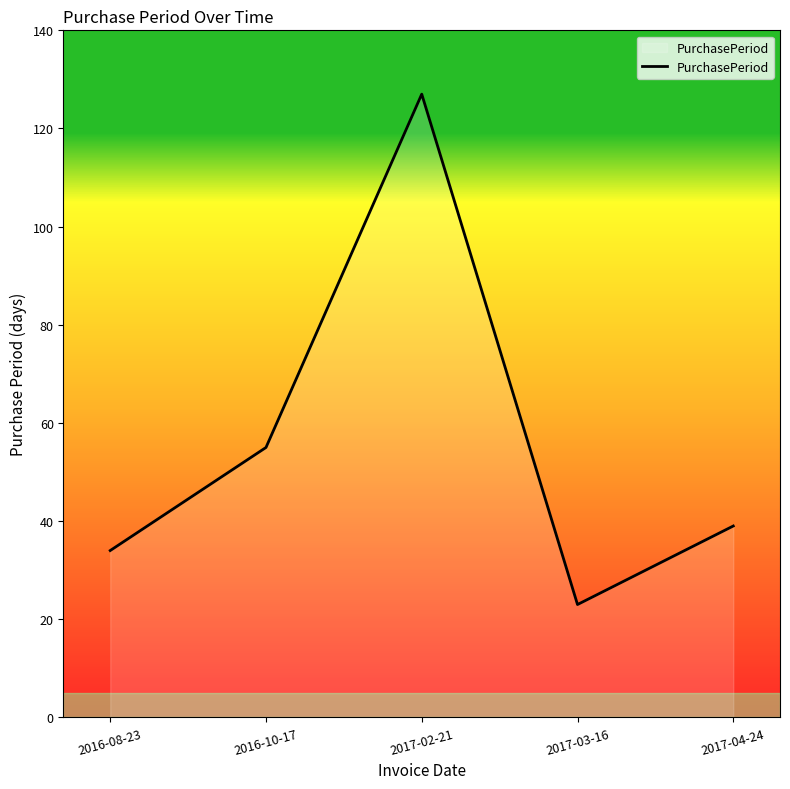

What is the sum of all values?

278